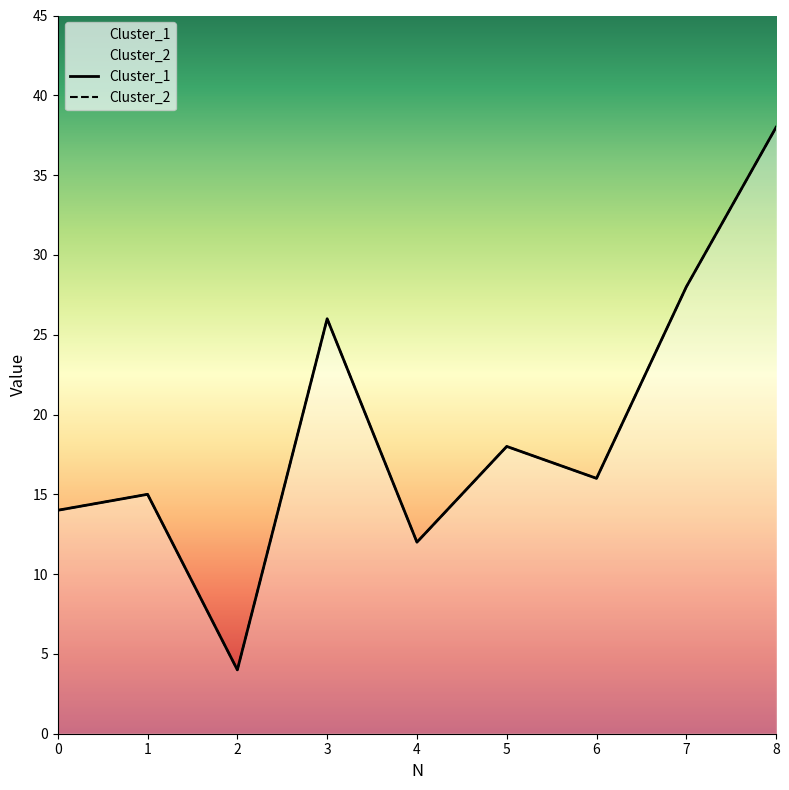

At which category does Cluster_1 reach its first local valley?

2